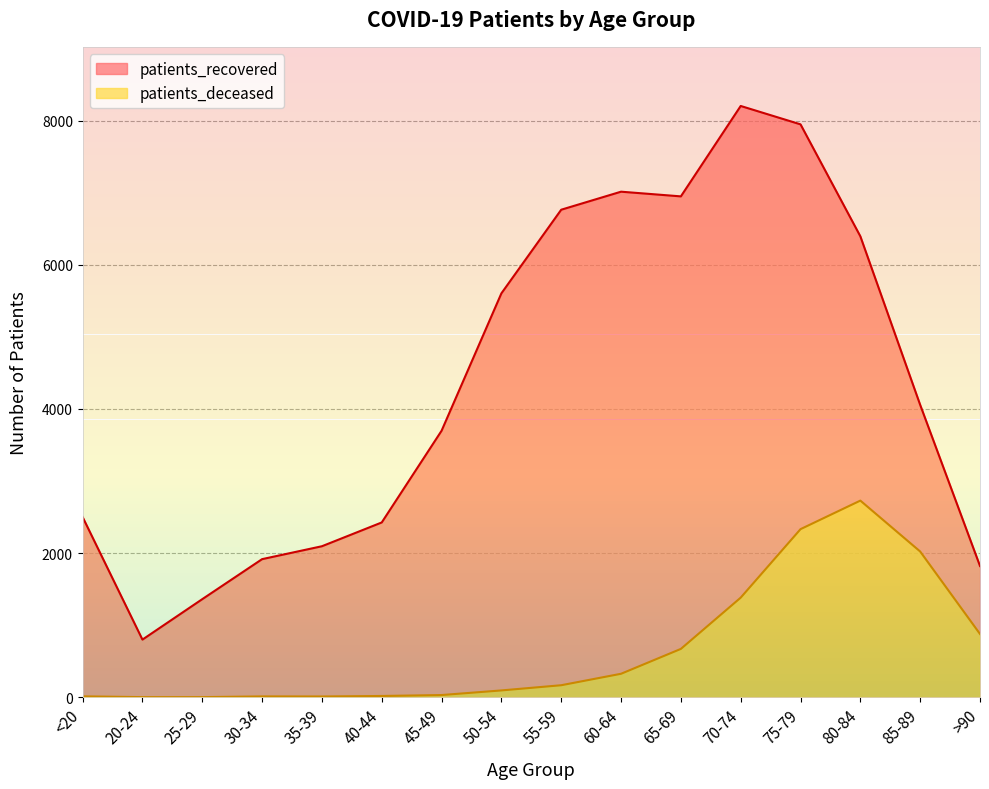

At which category does patients_deceased reach its first local valley?

35-39